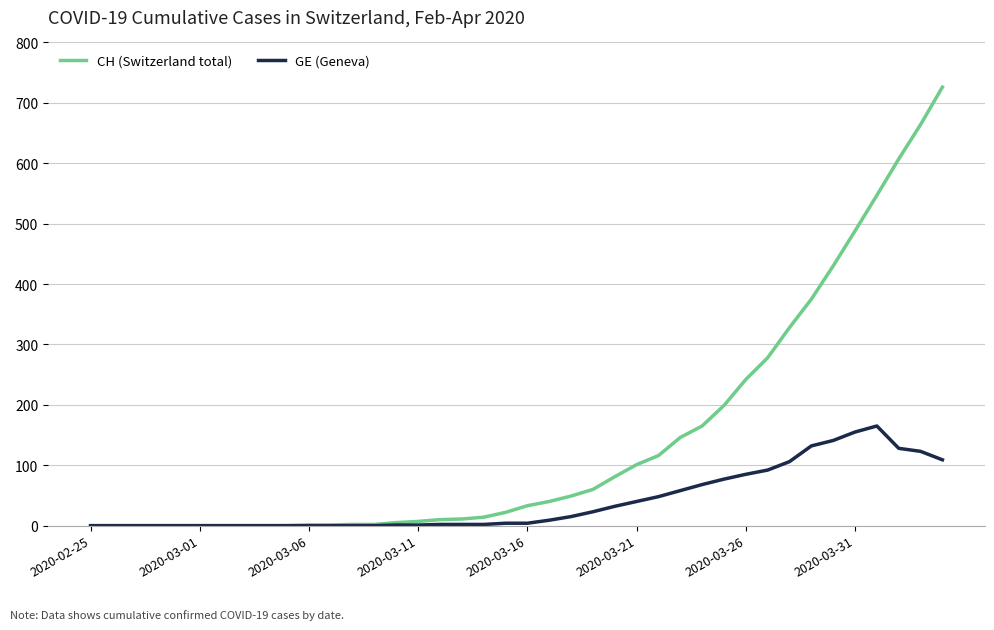

What is the maximum value shown in the chart?

726